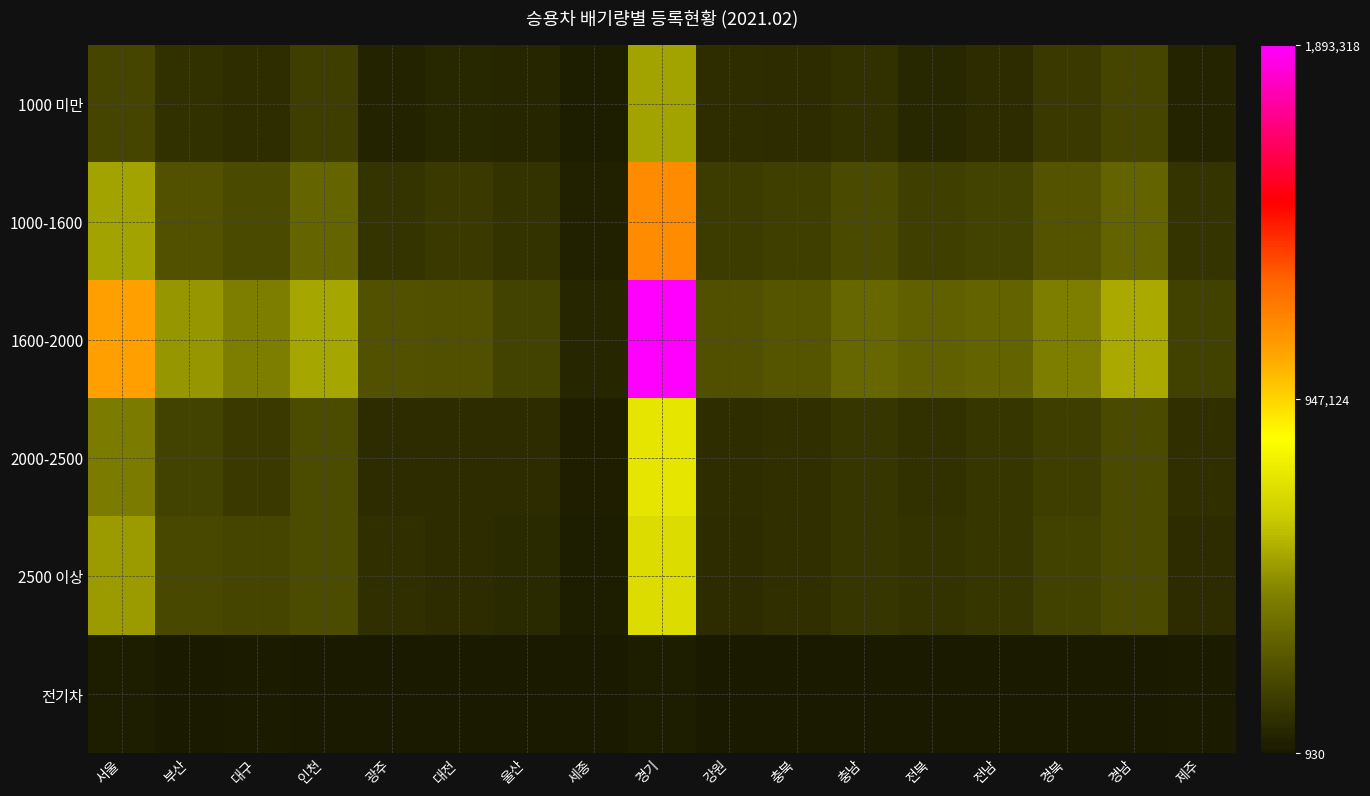

Which has a higher value, 전남 or 부산?

부산